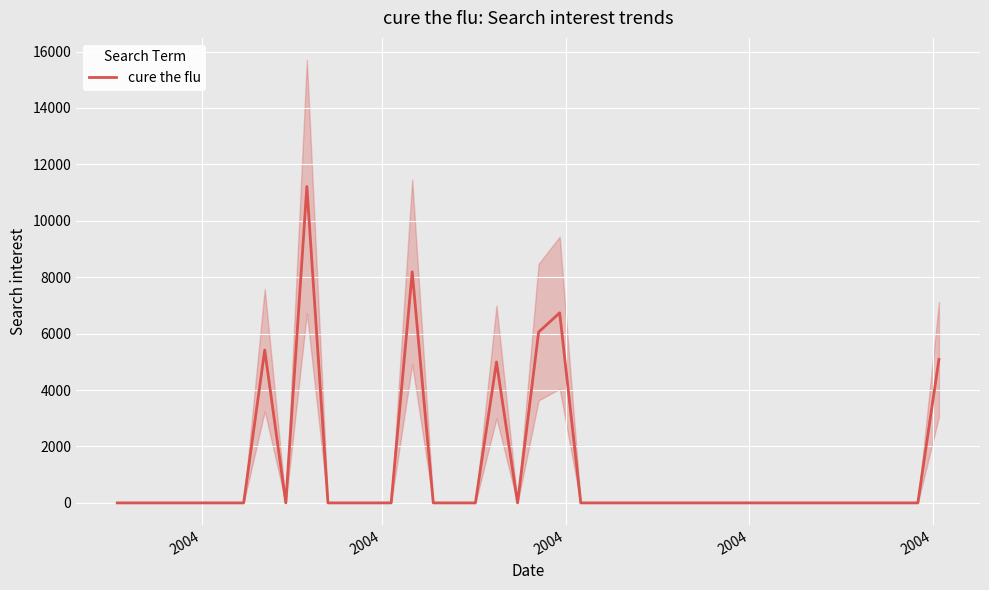

Reading left to right, list all the values displayed in this chart.

0.0	0.0	0.0	0.0	0.0	0.0	0.0	5417.2	0.0	11213.5	0.0	0.0	0.0	0.0	8188.4	0.0	0.0	0.0	4994.8	0.0	6054.6	6737.7	0.0	0.0	0.0	0.0	0.0	0.0	0.0	0.0	0.0	0.0	0.0	0.0	0.0	0.0	0.0	0.0	0.0	5084.7